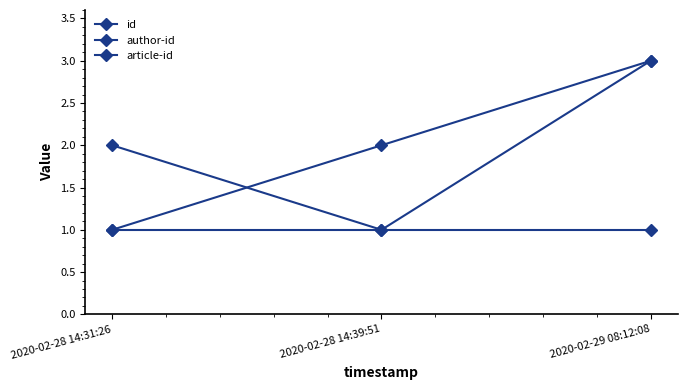

Does the chart display data point markers on the line(s)?

Yes